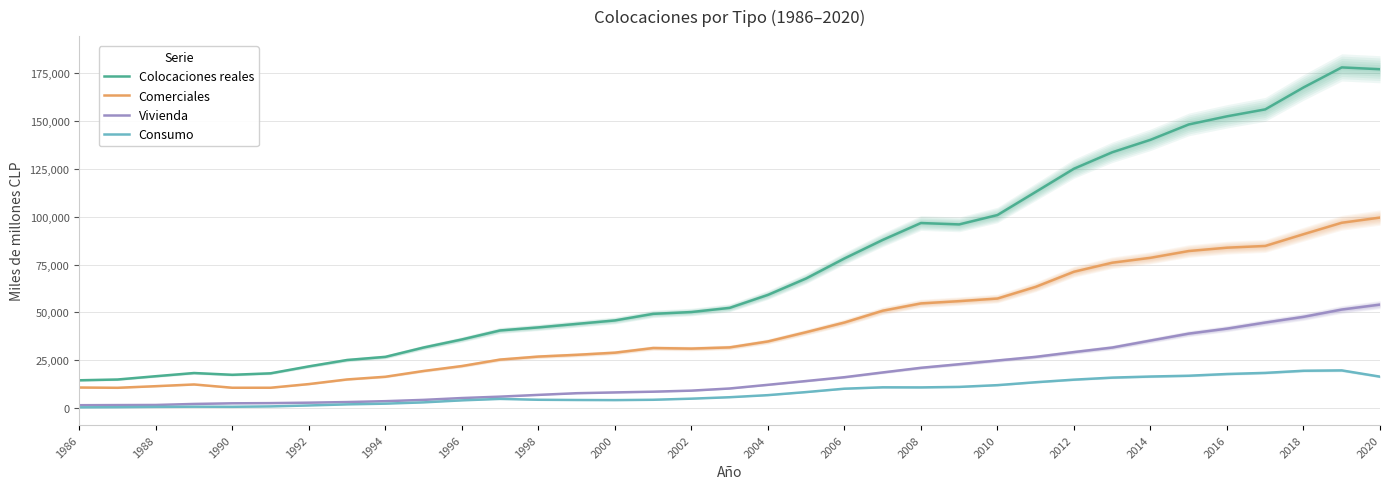

What is the highest value of the Comerciales series?

99508